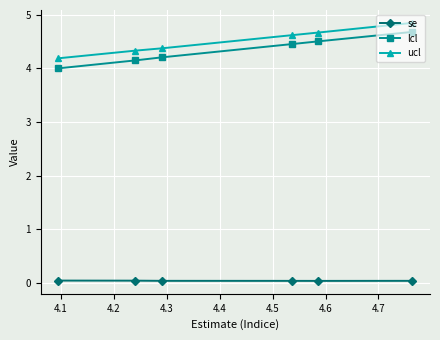

What is the value of the ucl point at the 4th from the left?

4.6